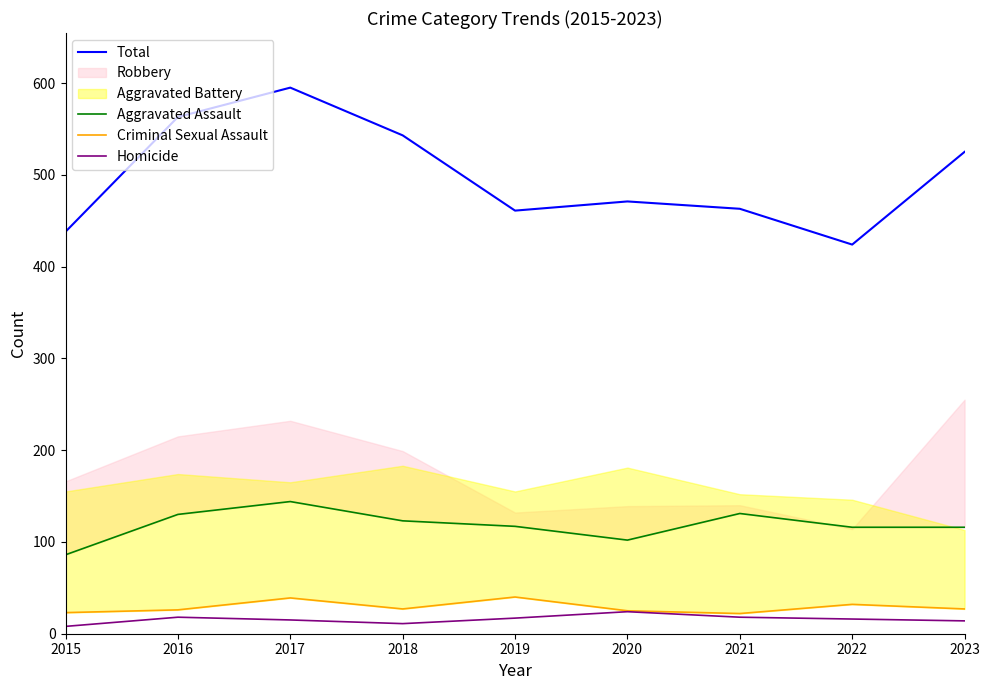

Between 2015 and 2021, which series saw the biggest shift?

Aggravated Assault